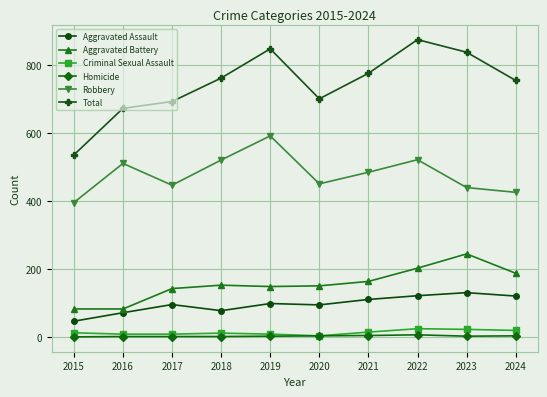

What is the difference between the maximum and minimum values in the Aggravated Battery series?

162